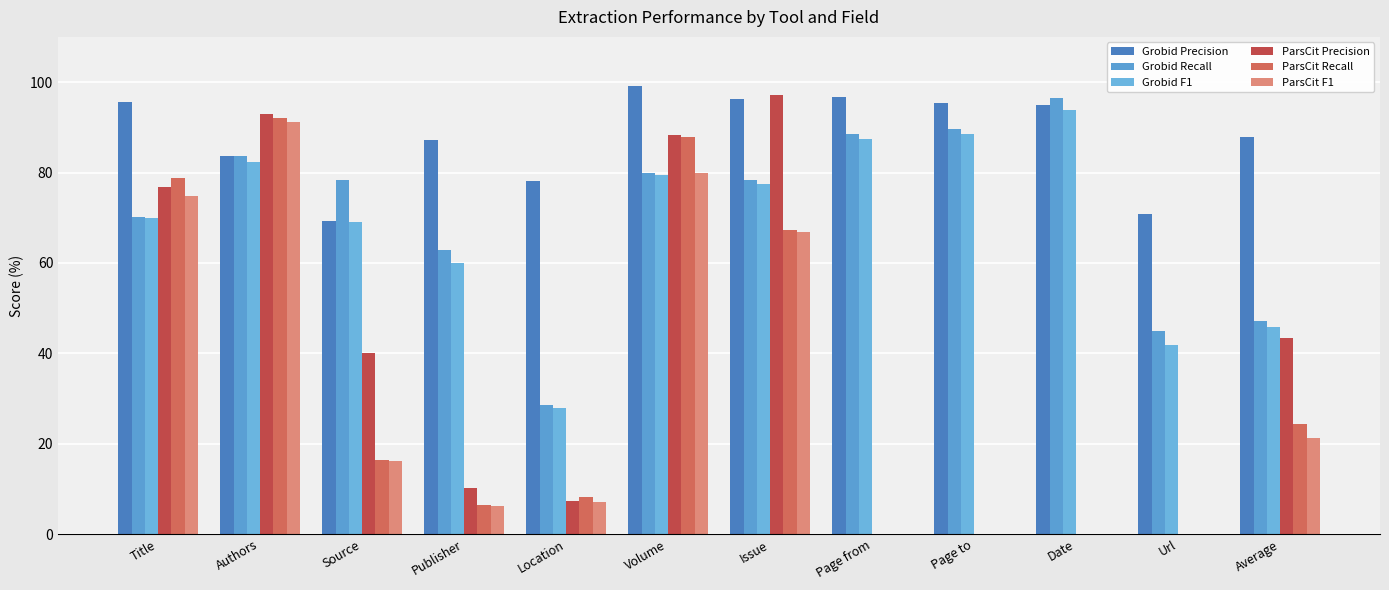

Which has a higher value, Page from or Location?

Page from